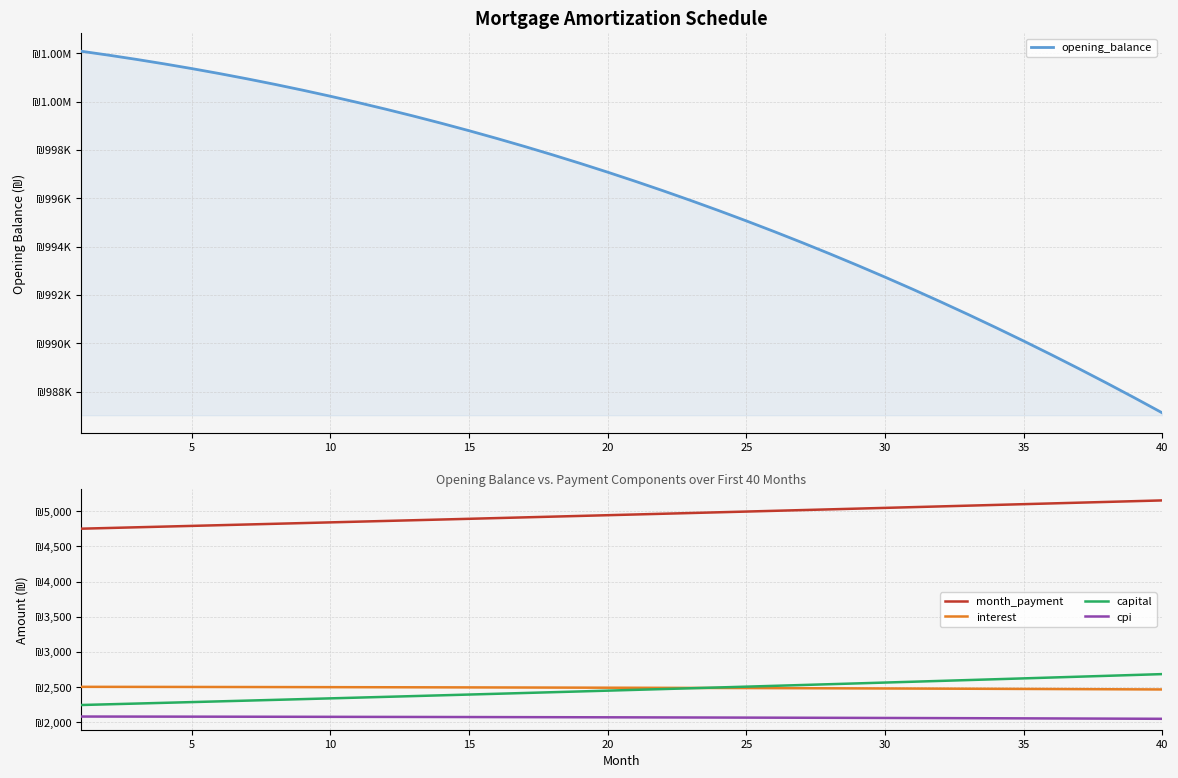

What is the average value of the opening_balance series?

996088.1